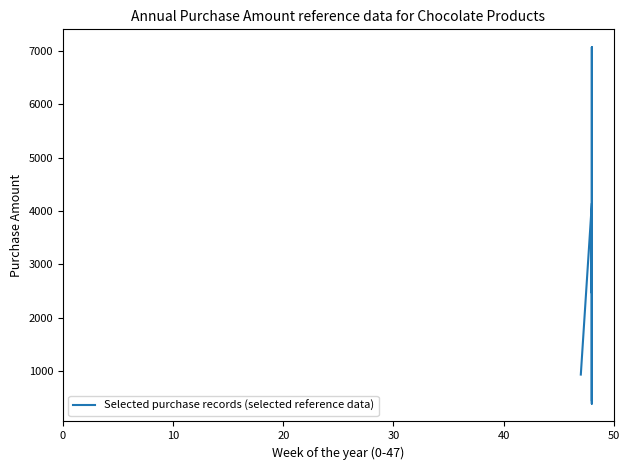

Reading right to left, extract all data points from this chart.

450	7070	385	4010	2460	4140	930